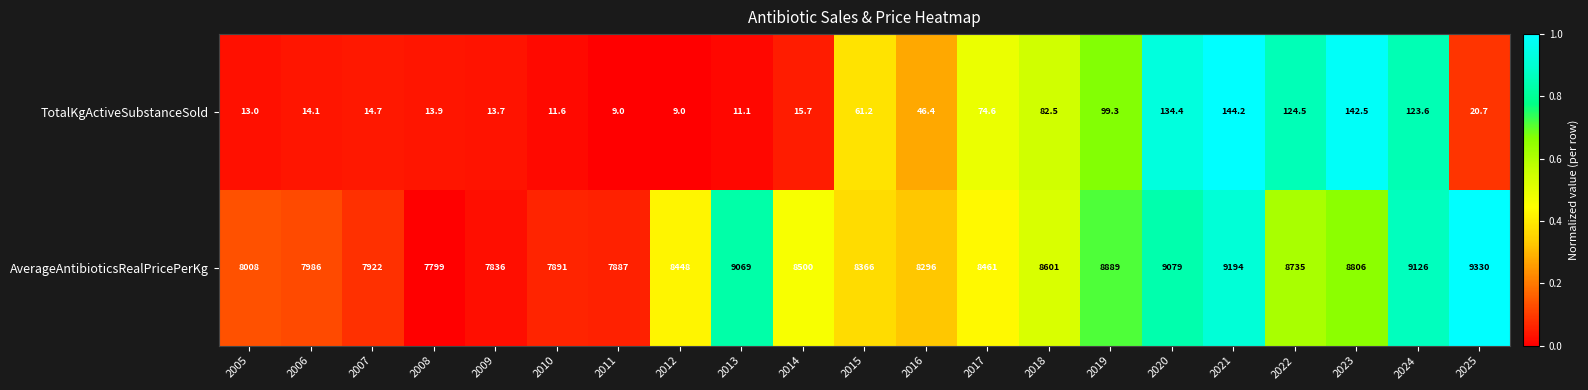

Is it true that AverageAntibioticsRealPricePerKg equals 1760.9 at 2006?

False